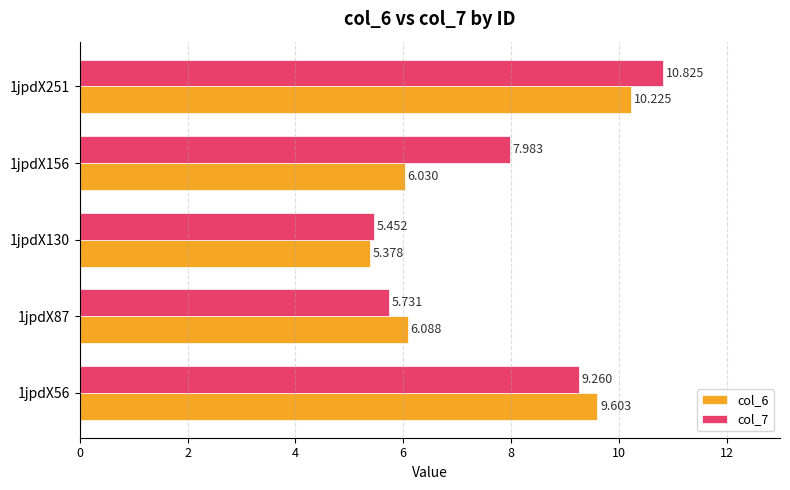

Which category has the lowest value across all series?

1jpdX130